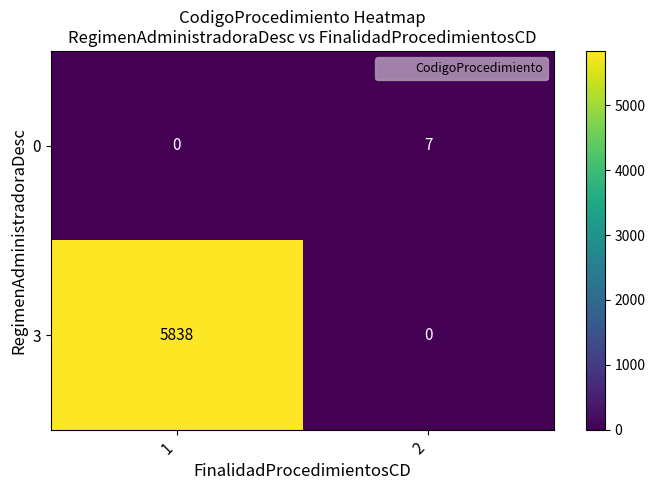

Reading right to left, what are all the values shown in this chart?

0: 7	0
3: 0	5838